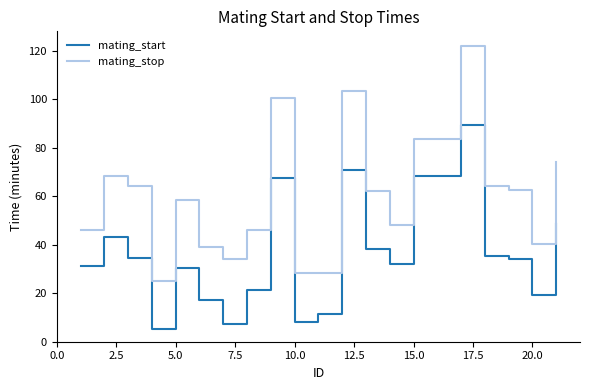

Which series has the largest total across all categories?

mating_stop